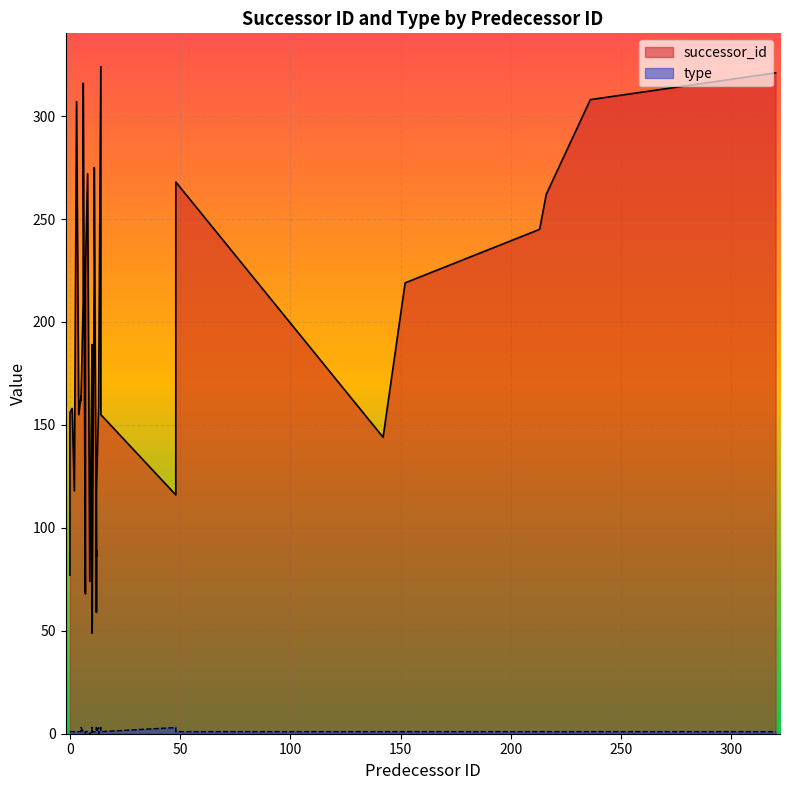

Rank the series by their average value, from lowest to highest.

type, successor_id